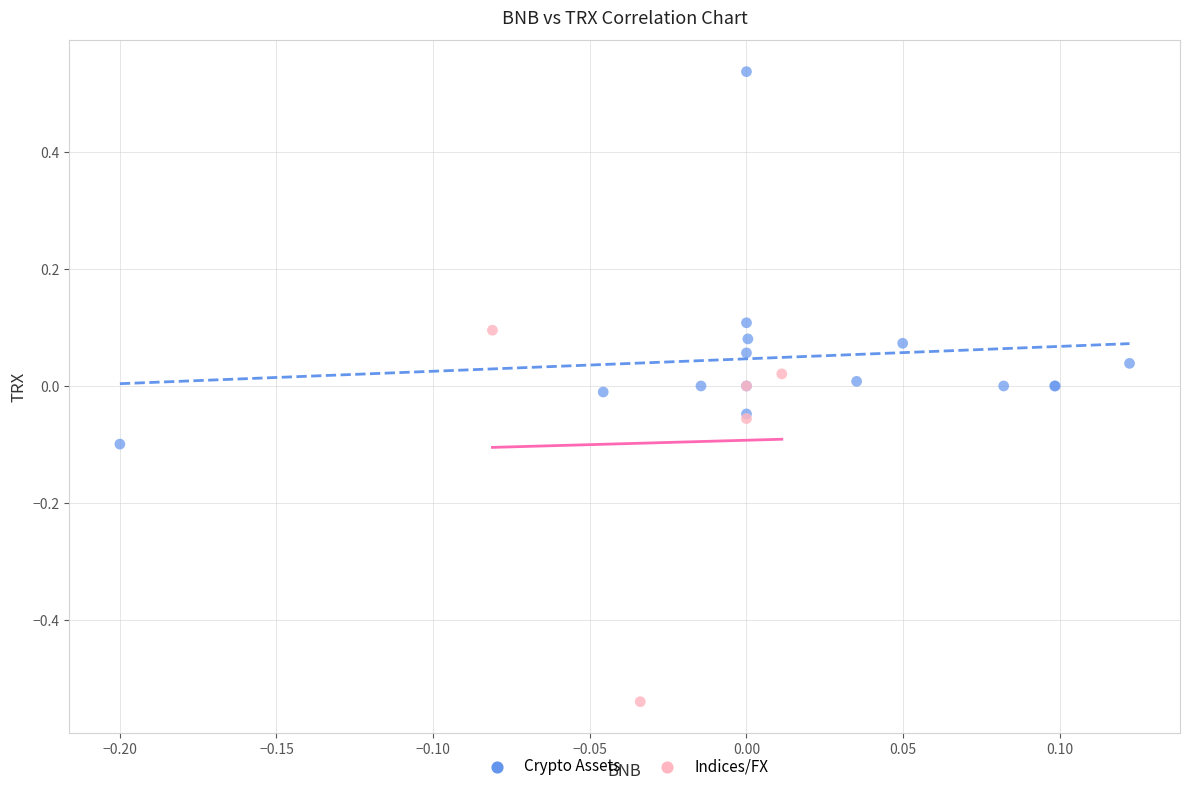

Which series contains the highest Y value?

Crypto Assets